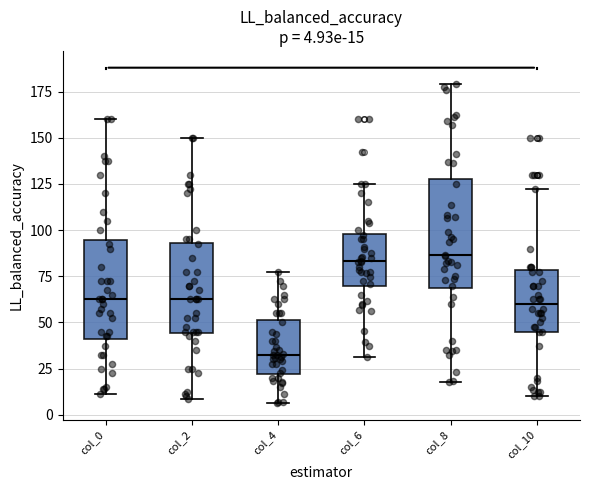

Which box is the tallest, from its lower edge to its upper edge?

col_8